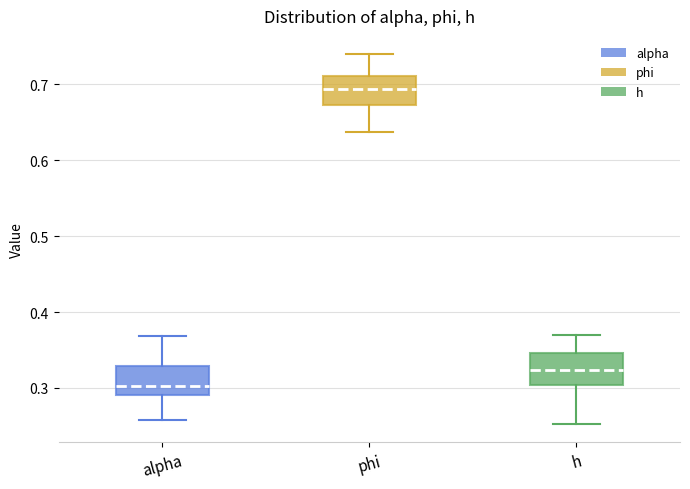

Which box's median line is the highest?

phi